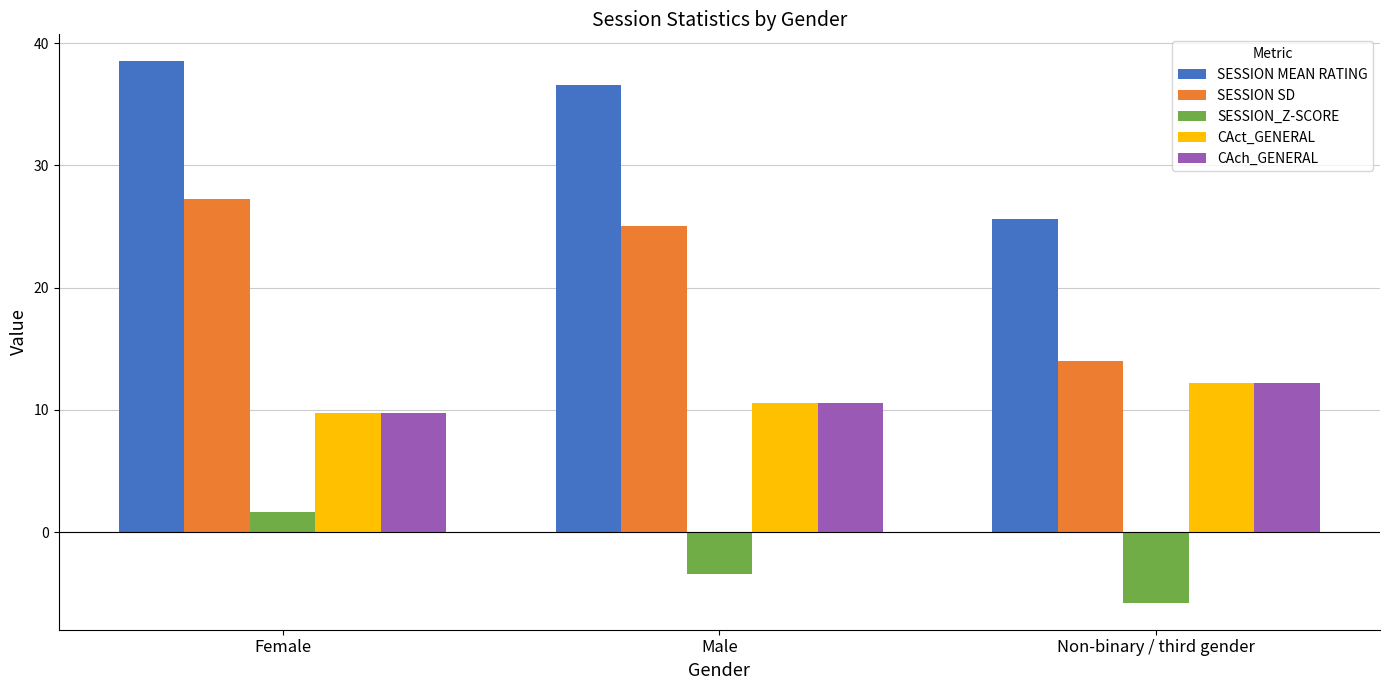

The value of SESSION SD at Male is 12.0. True or false?

False